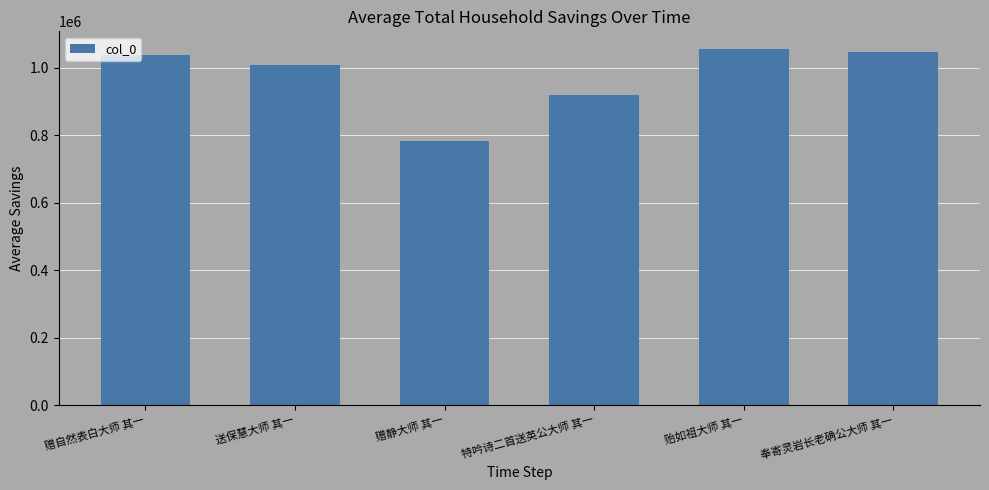

Reading right to left, extract all data points from this chart.

奉寄灵岩长老确公大师 其一=1048037	贻如祖大师 其一=1055166	特吟诗二首送英公大师 其一=919149	赠静大师 其一=782081	送保慧大师 其一=1009551	赠自然表白大师 其一=1038019